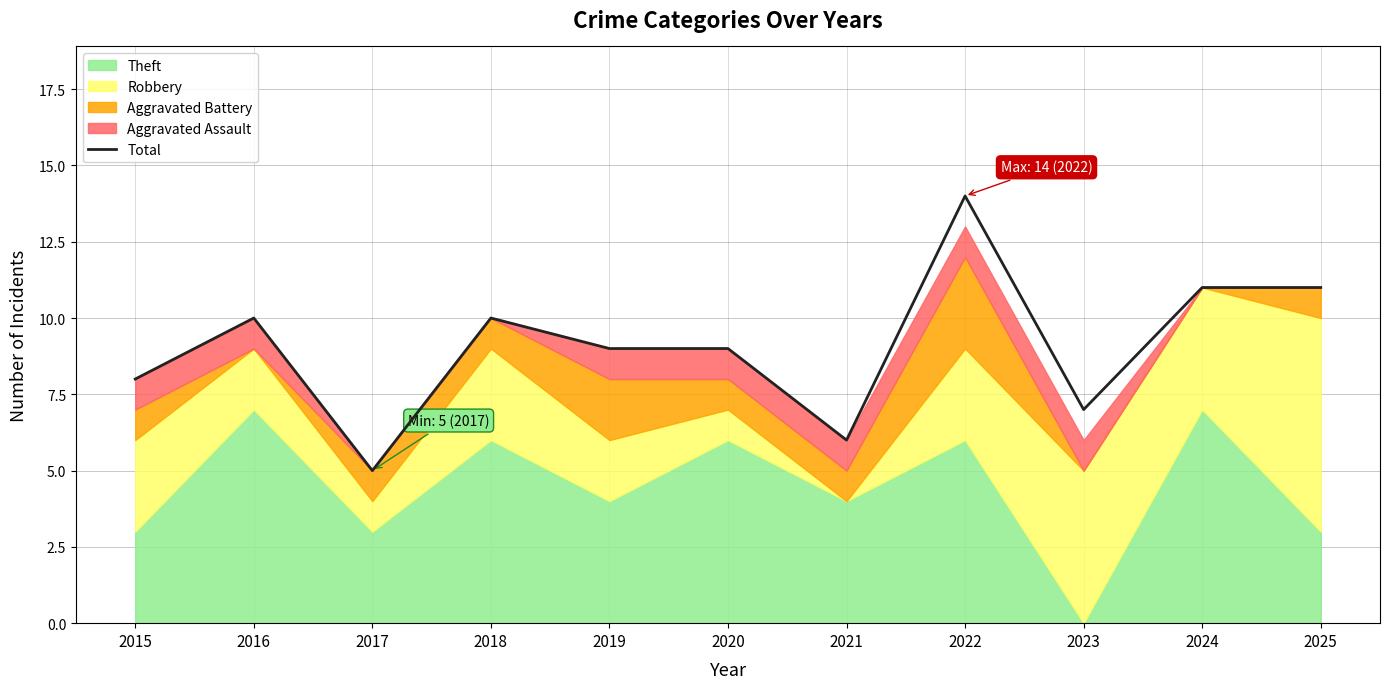

Reading left to right, what are all the values shown in this chart?

2015=8	2016=10	2017=5	2018=10	2019=9	2020=9	2021=6	2022=14	2023=7	2024=11	2025=11